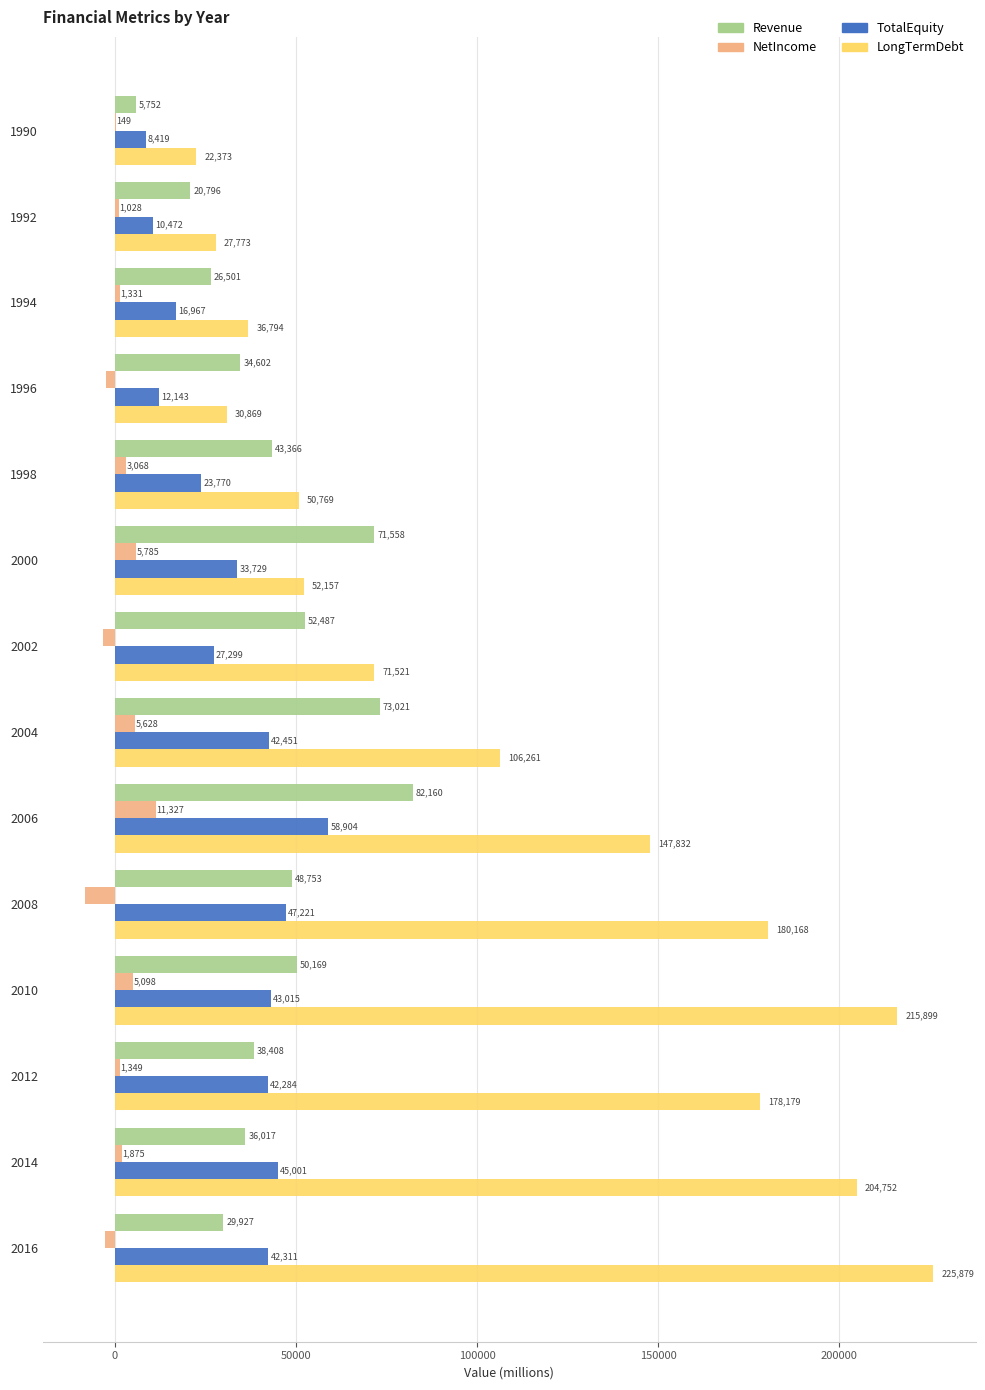

Count the number of categories in the chart.

14